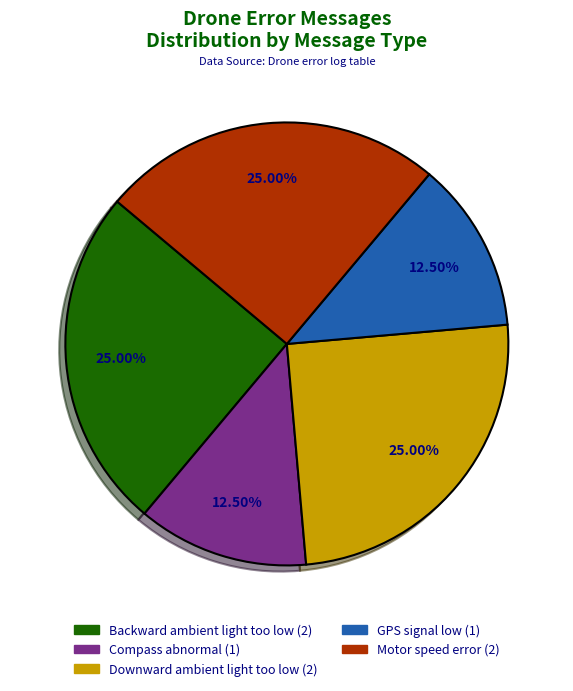

Does Backward ambient light too low account for over 50% of the chart?

No